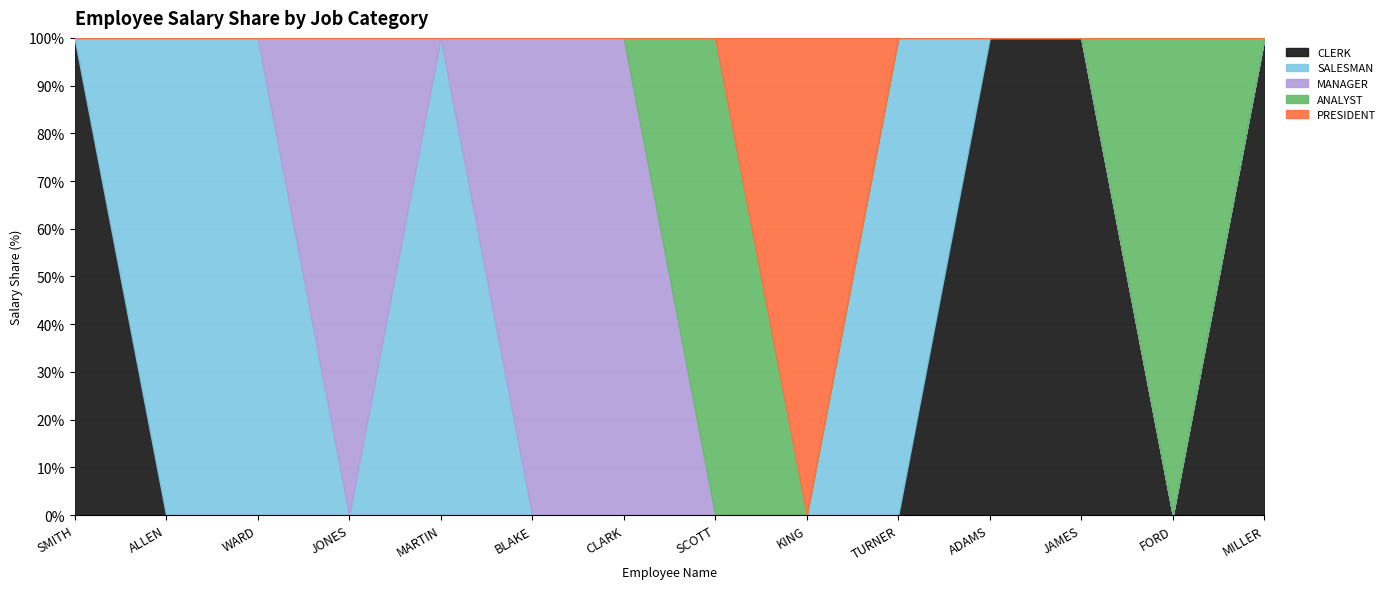

What is the label of the 13th point from the left?

FORD